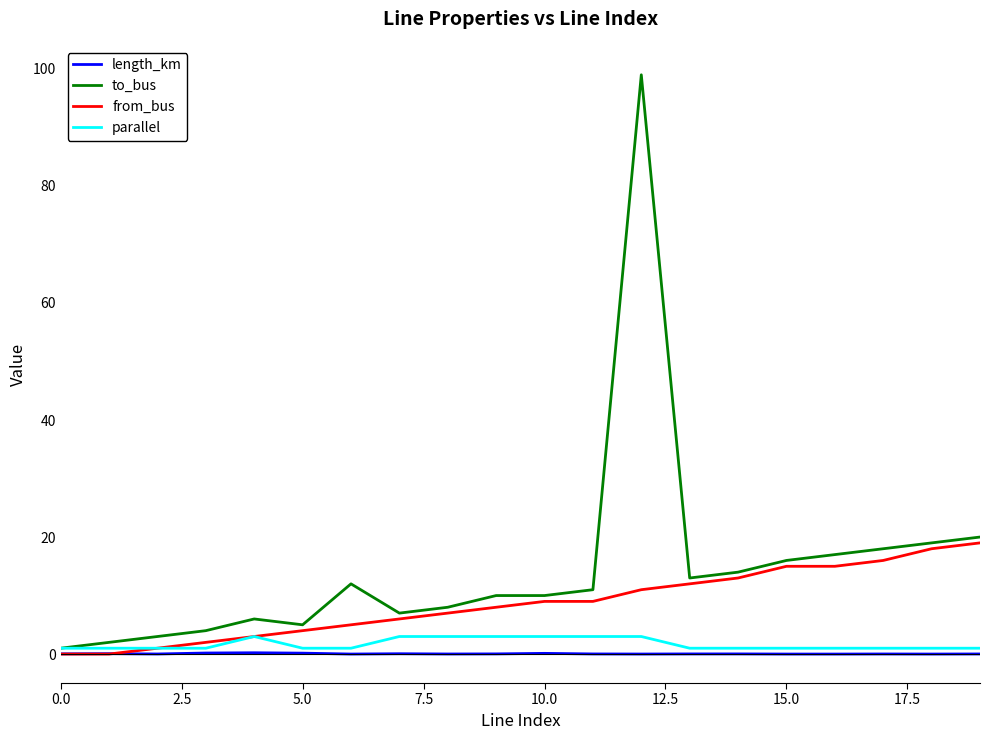

Which series has the largest range (max minus min)?

to_bus